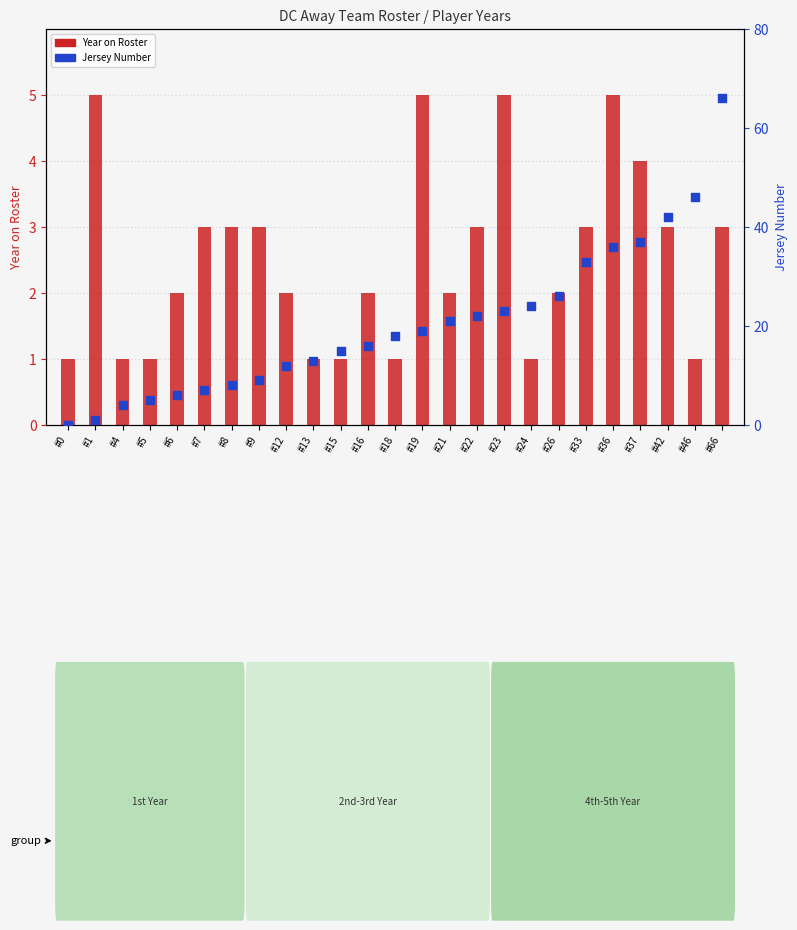

Which series has the widest spread of Y values?

Jersey #